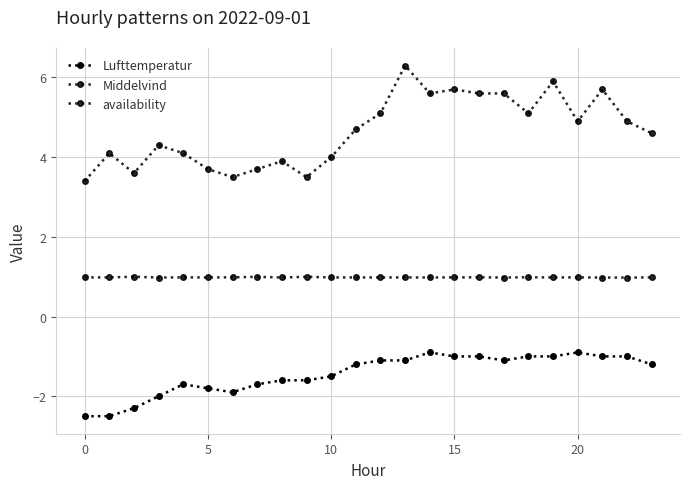

True or false: Middelvind and Lufttemperatur intersect in this chart.

False